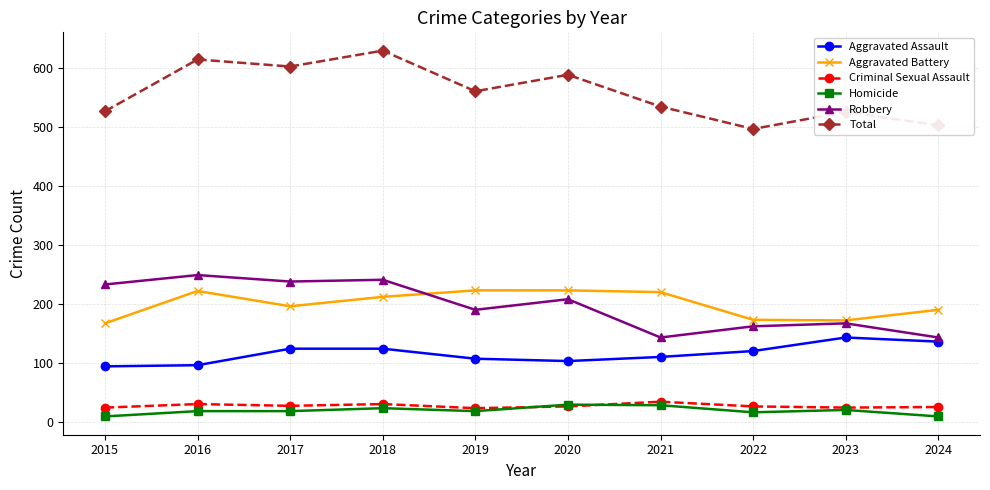

What is the maximum value shown in the chart?

630